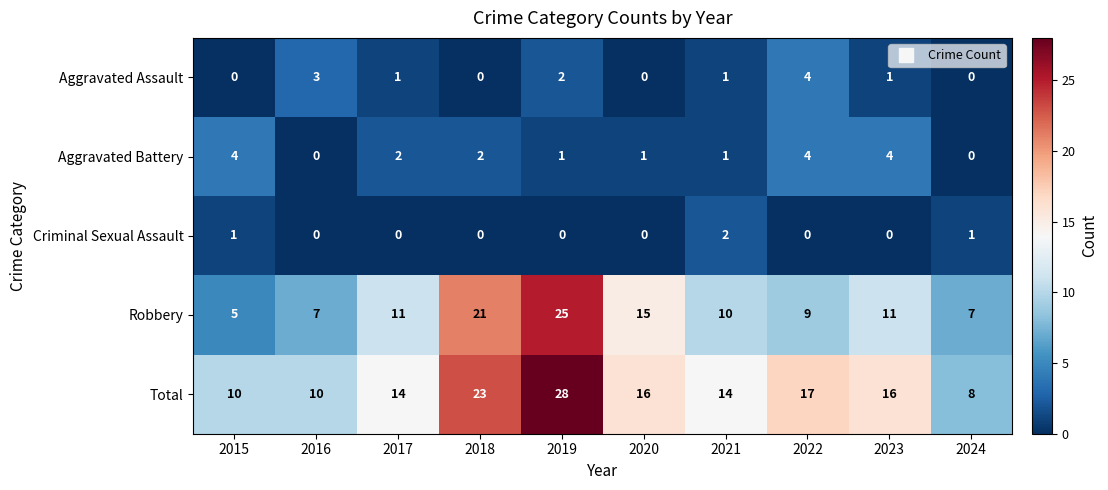

At 2023, list the series in order from smallest to largest.

Criminal Sexual Assault, Aggravated Assault, Aggravated Battery, Robbery, Total